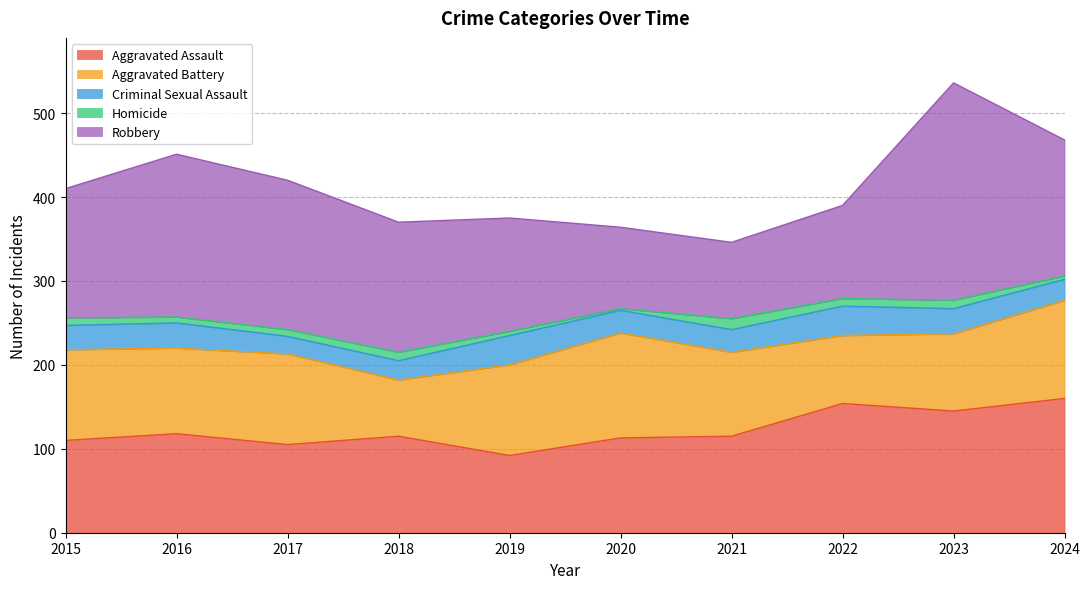

Is the value of Homicide at 2019 greater than the value of Aggravated Assault at 2020?

No